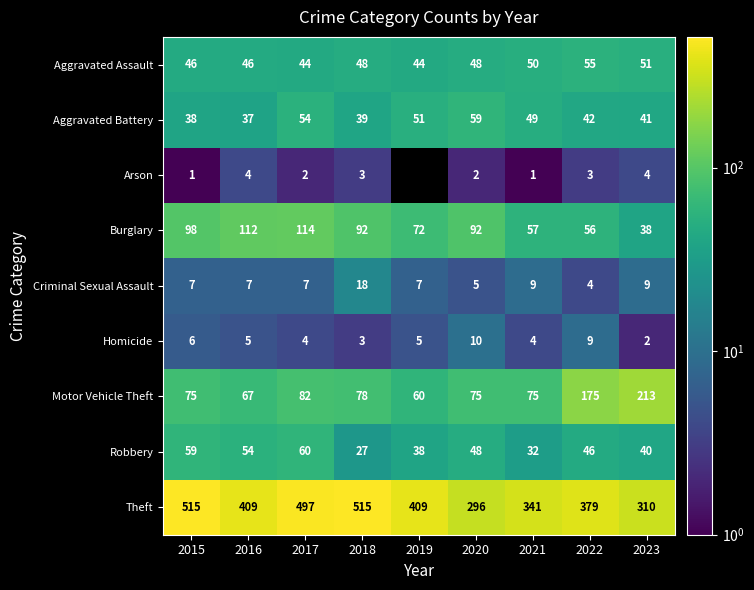

What is the sum of all Criminal Sexual Assault values?

73